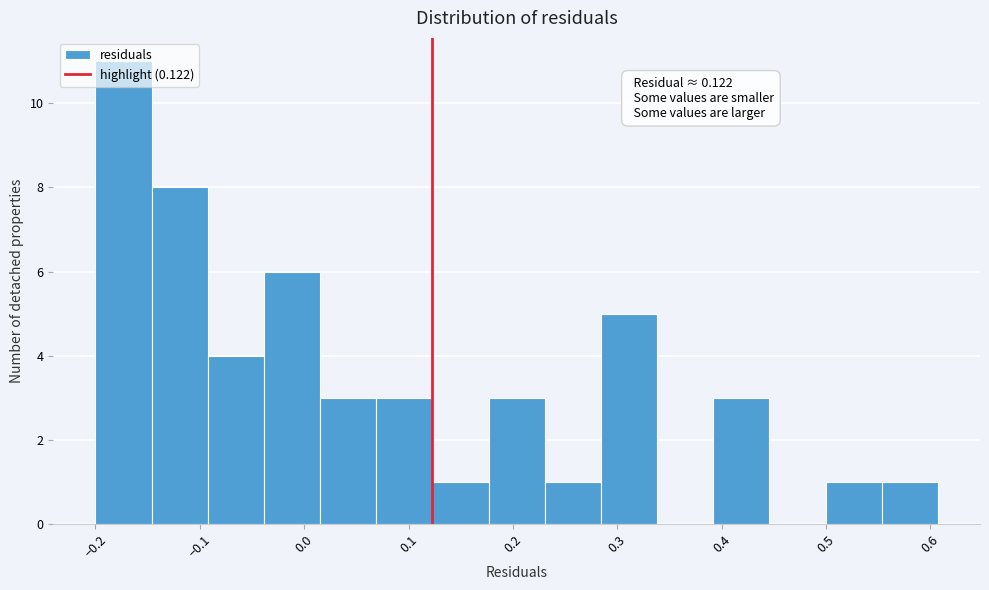

Which range on the x-axis has the tallest bar?

-0.20 to -0.15